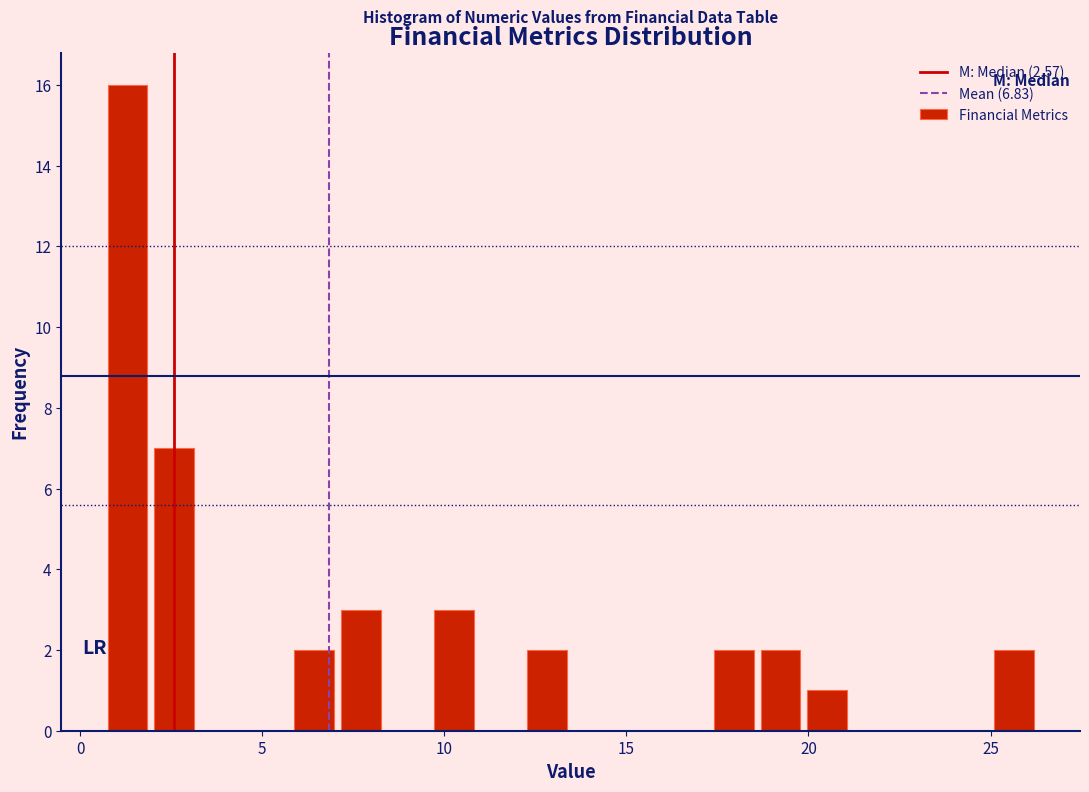

Read against the x-axis, roughly where is the centre of the tallest bar?

1.5